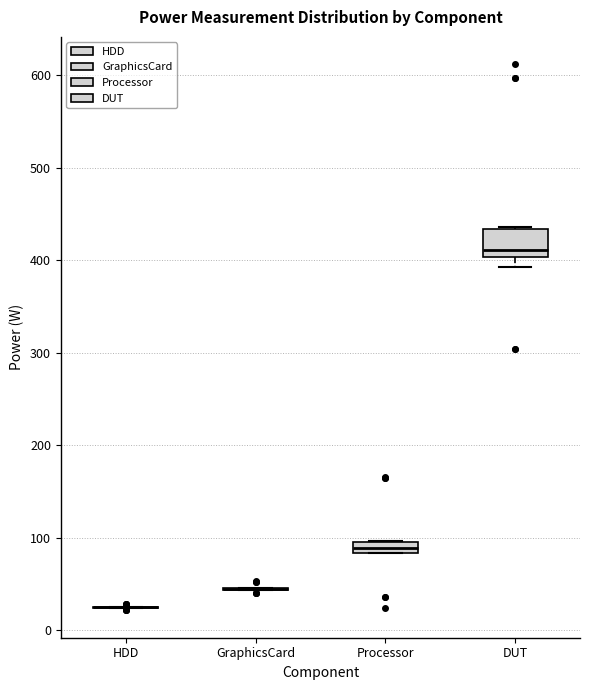

Comparing the boxes themselves (not the whiskers), which one is the tallest?

DUT